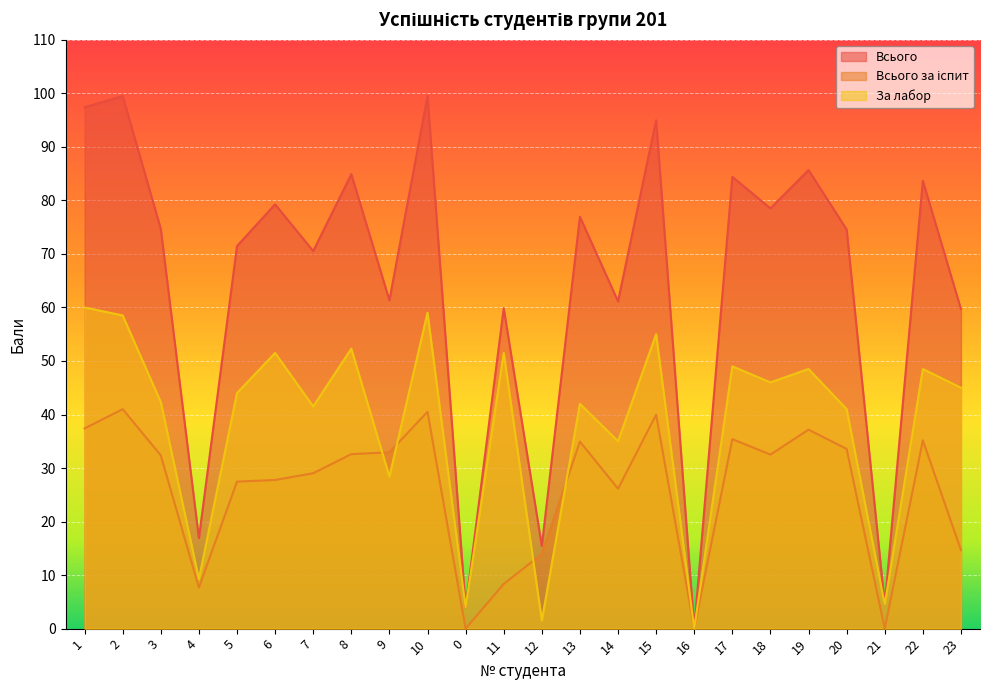

In Всього за іспит, how many points are lower than both neighbors (excluding endpoints)?

6